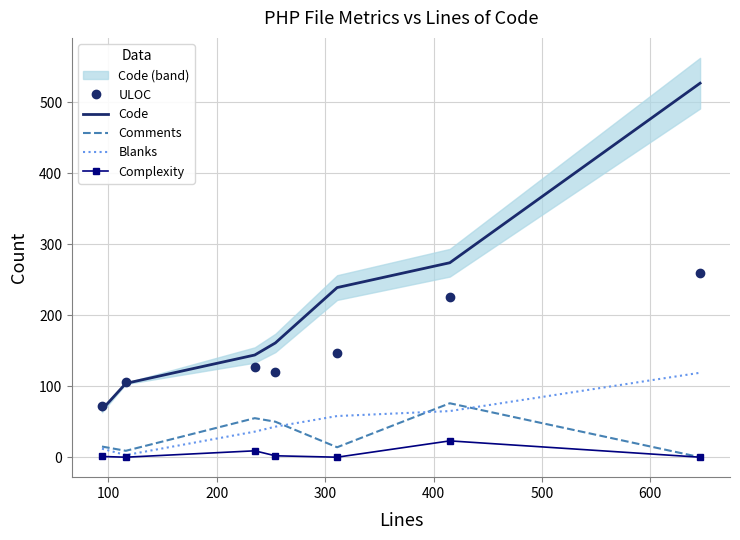

How many series are shown in this chart?

5